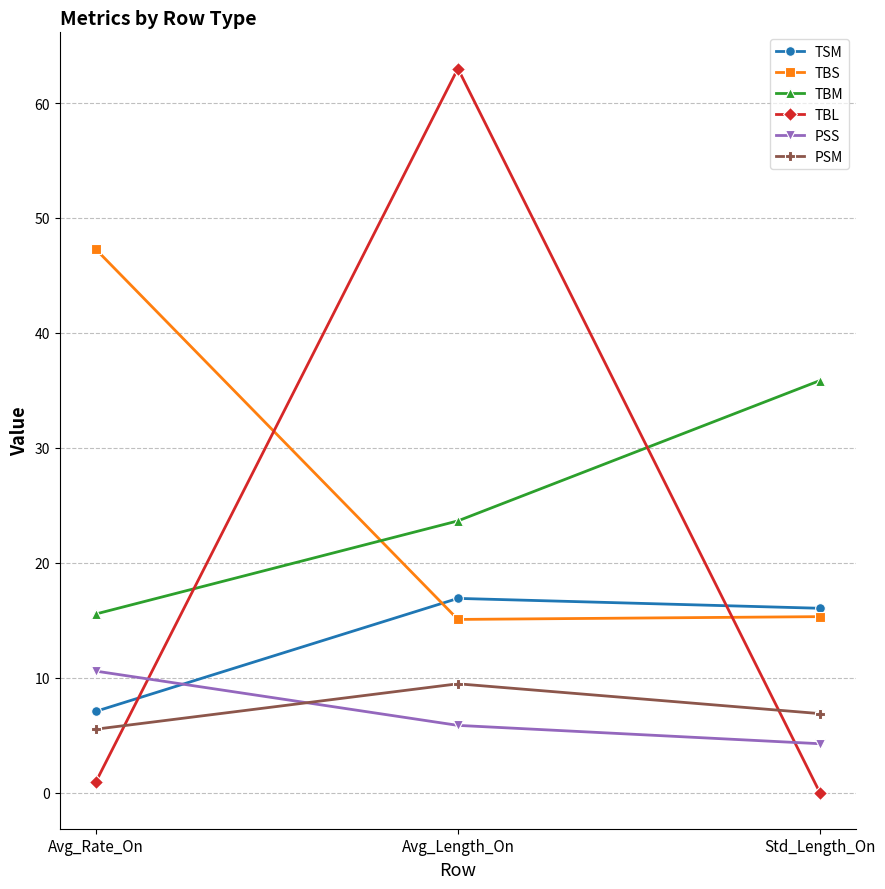

What value does the TSM series have at Avg_Length_On?

16.9